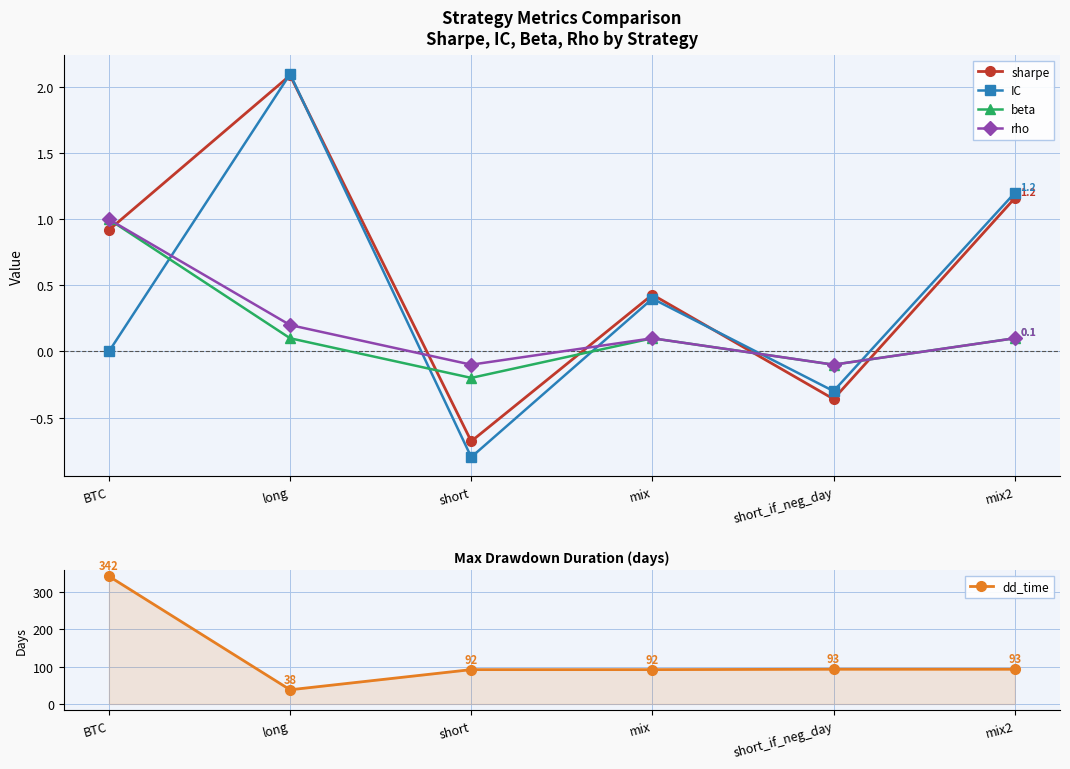

Reading left to right, transcribe all the data shown in this chart.

sharpe: 0.9	2.1	-0.7	0.4	-0.4	1.2
IC: 0.0	2.1	-0.8	0.4	-0.3	1.2
beta: 1.0	0.1	-0.2	0.1	-0.1	0.1
rho: 1.0	0.2	-0.1	0.1	-0.1	0.1
dd_time: 342.0	38.0	92.0	92.0	93.0	93.0